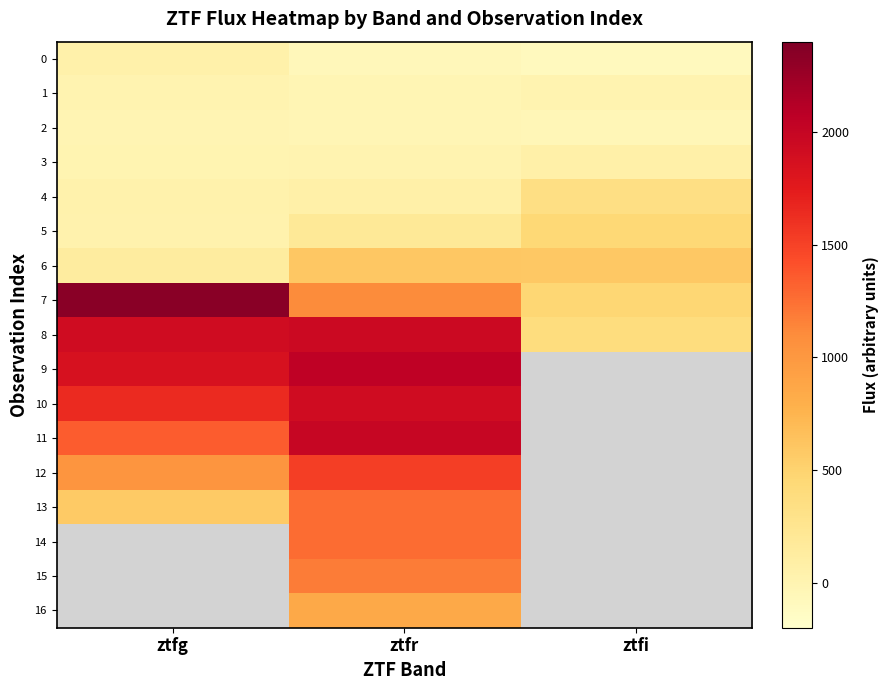

What is the average value of the 2 series?

-26.0